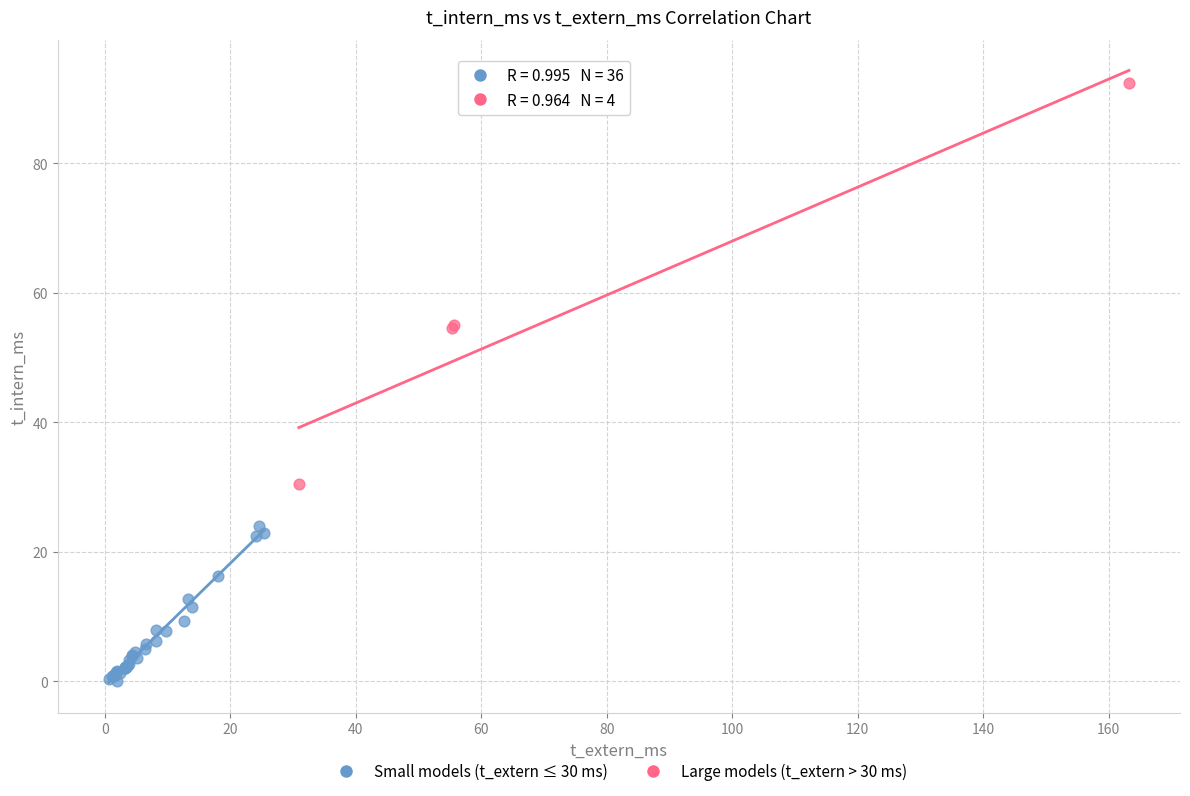

Which series reaches the minimum Y coordinate?

Small models (t_extern ≤ 30 ms)